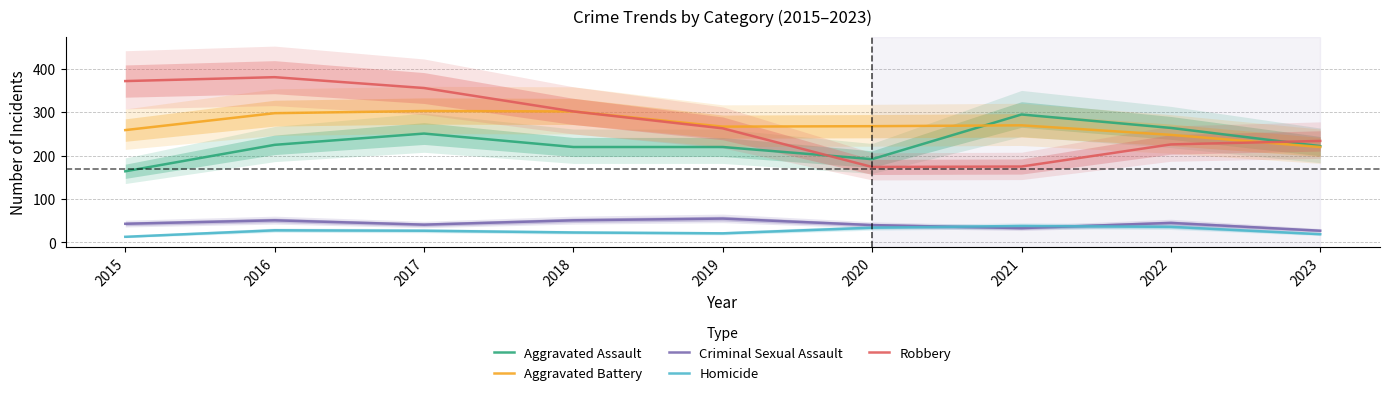

In Robbery, how many points are higher than both neighbors (excluding endpoints)?

1